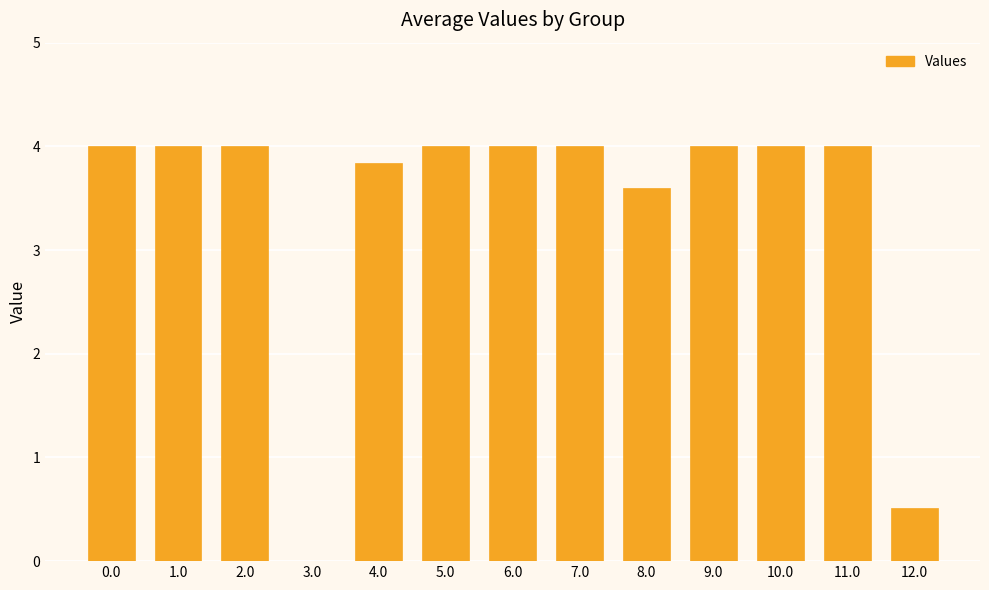

Read the value at 5.0.

4.0